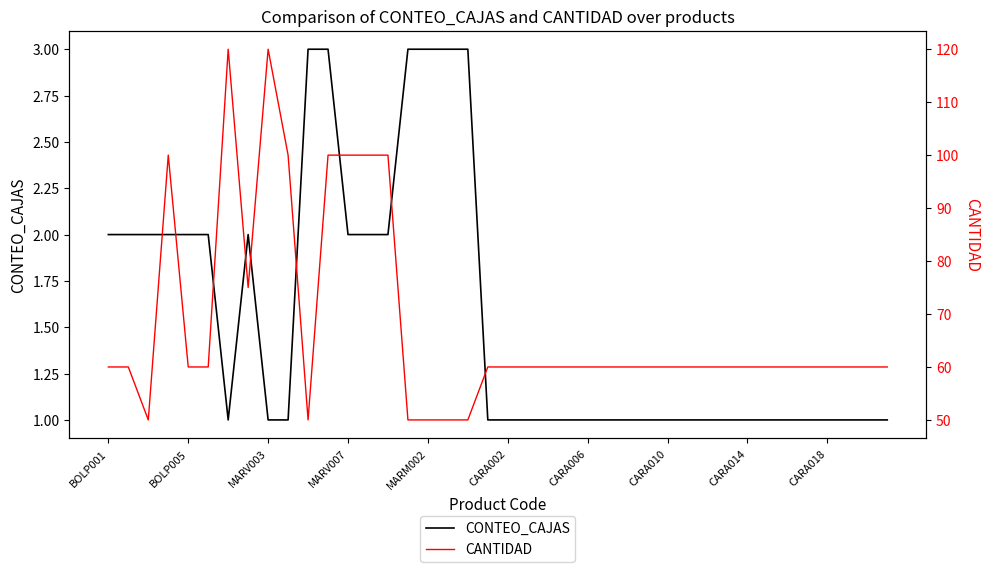

How many categories are shown in the chart?

40